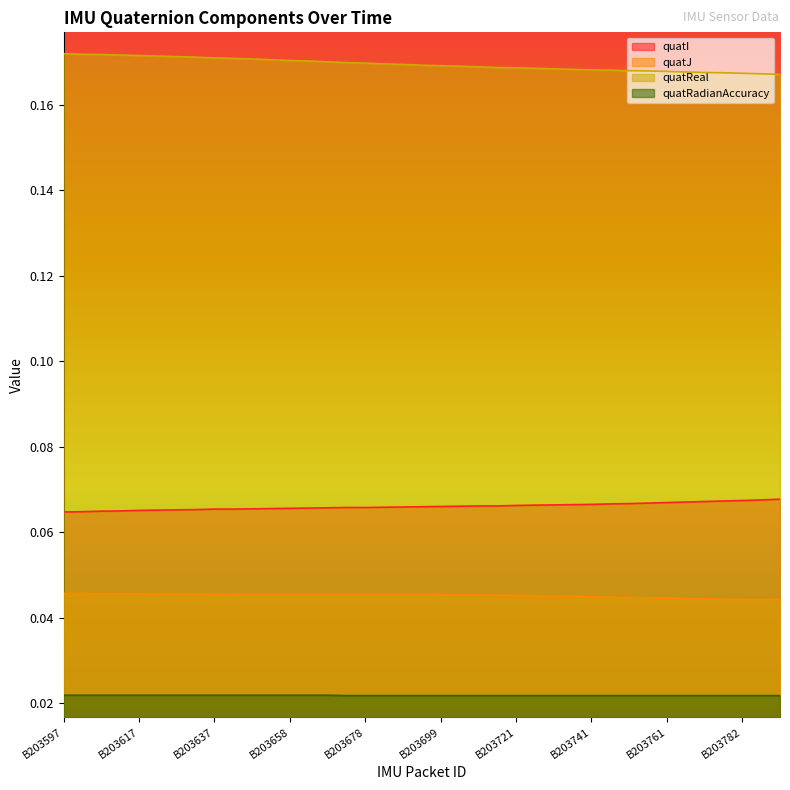

What is the maximum value shown in the chart?

0.2